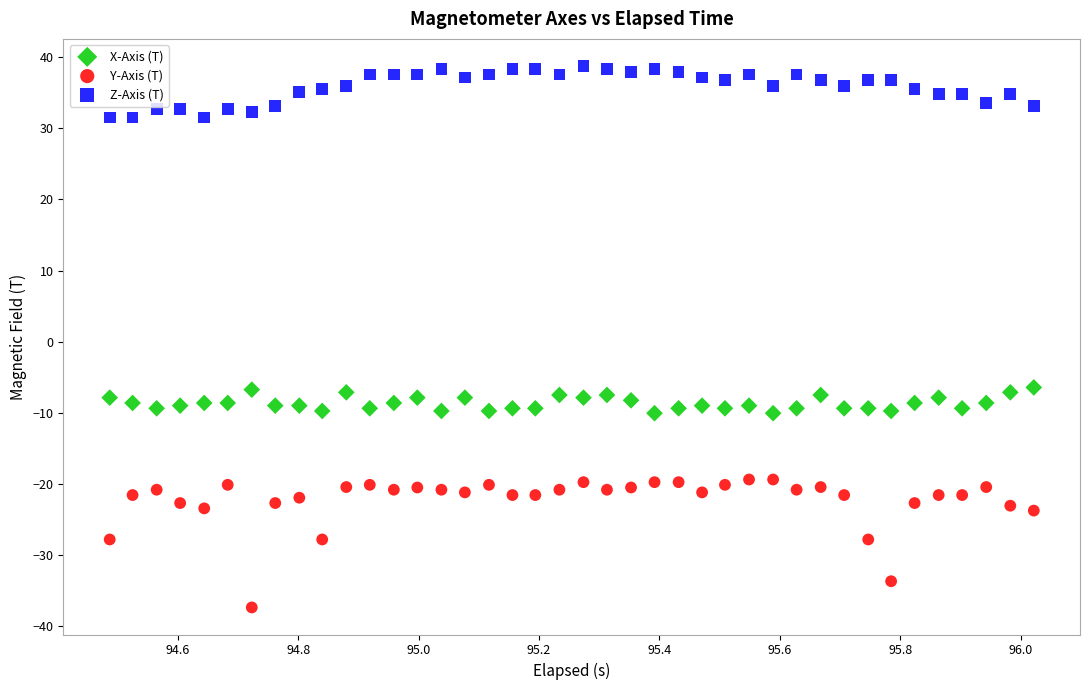

Which series reaches the minimum Y coordinate?

Y-Axis (T)